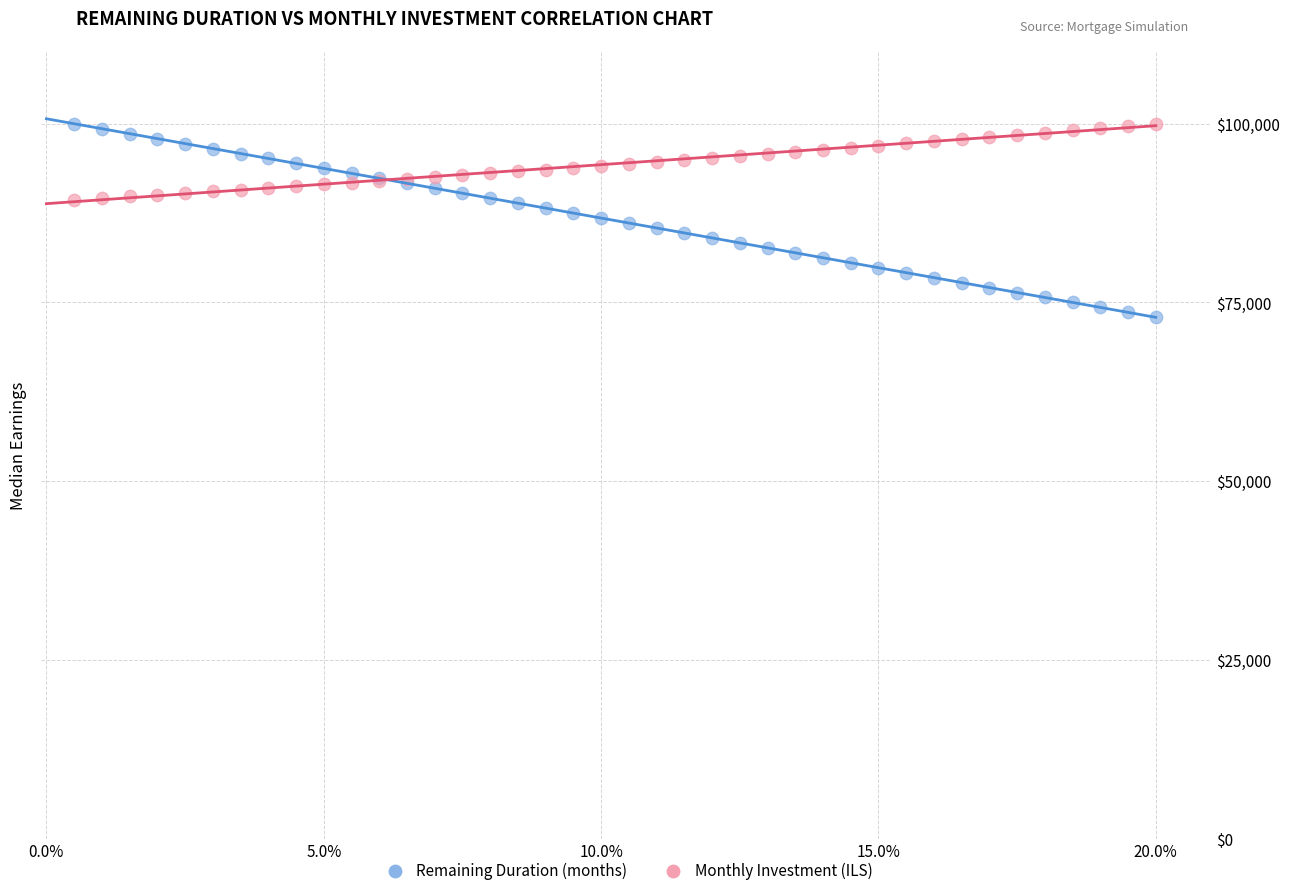

Which series reaches the minimum Y coordinate?

Remaining Duration (months)